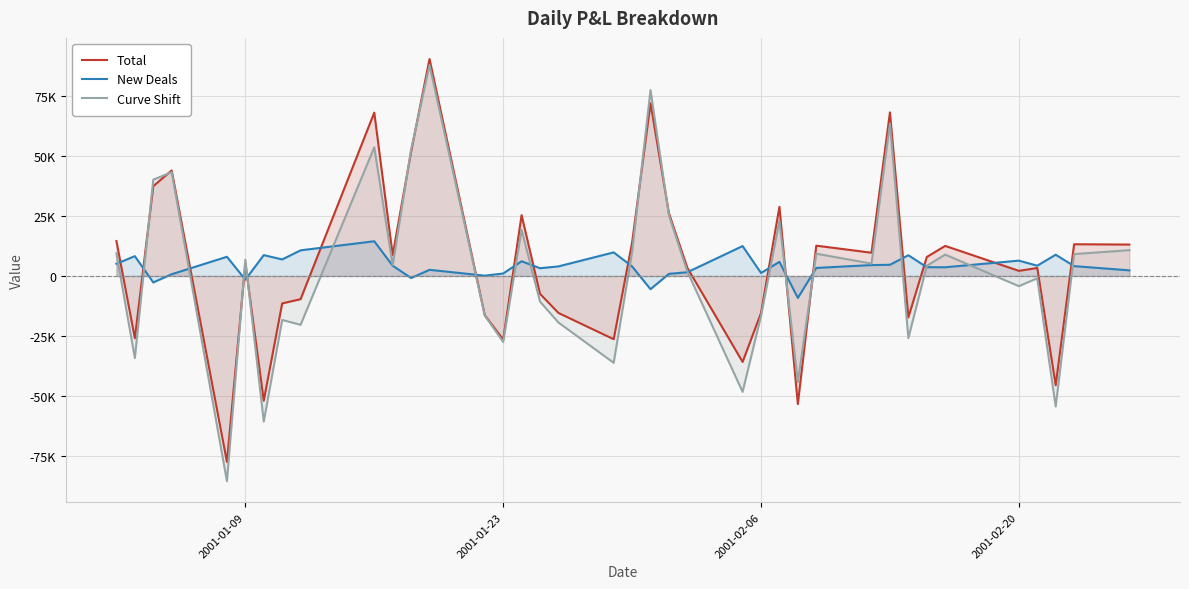

What is the difference between the maximum and second lowest values in the Total series?

143804.8